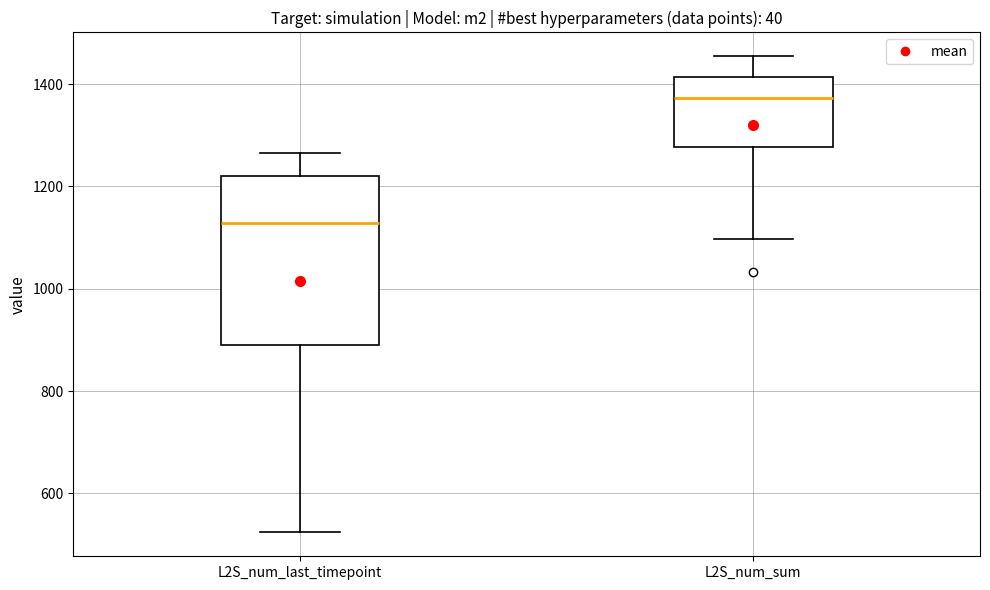

Which box has the highest median line?

L2S_num_sum